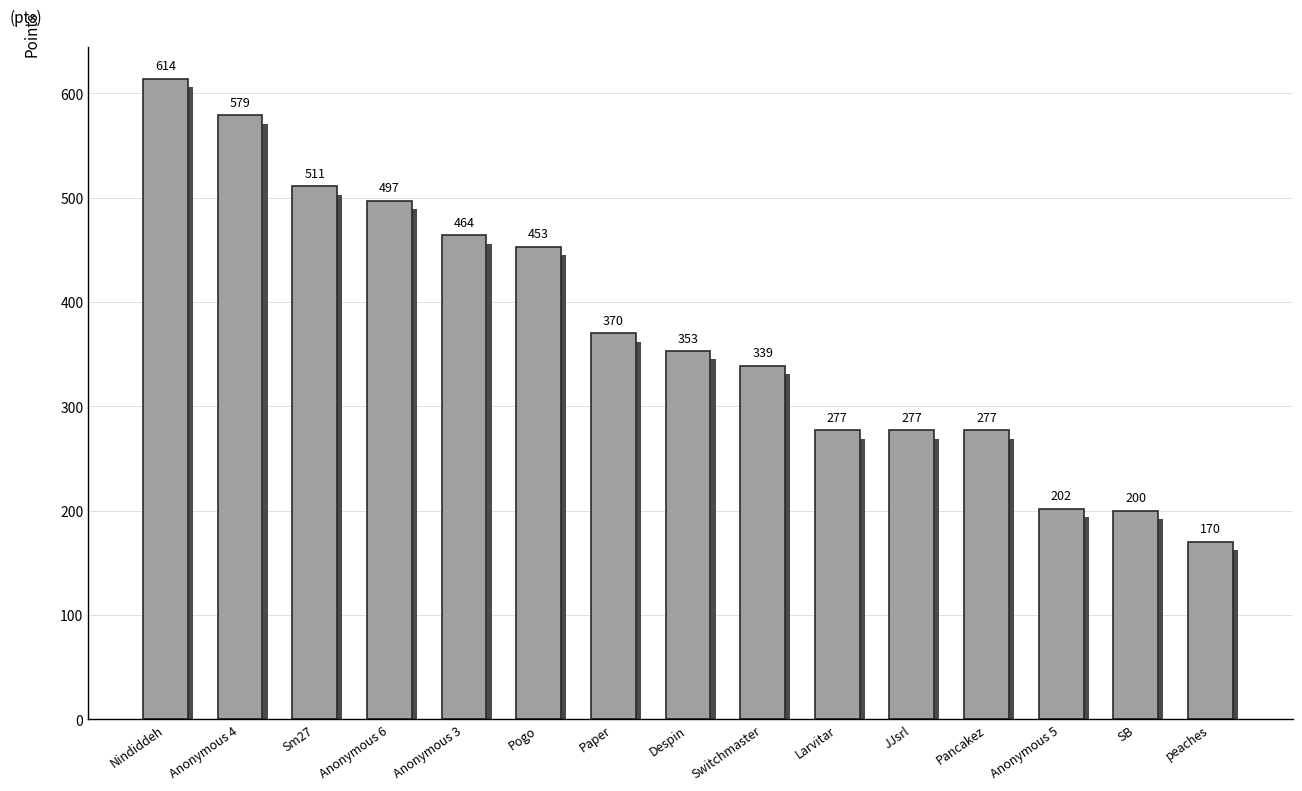

Reading left to right, list all the values displayed in this chart.

Nindiddeh=614	Anonymous 4=579	Sm27=511	Anonymous 6=497	Anonymous 3=464	Pogo=453	Paper=370	Despin=353	Switchmaster=339	Larvitar=277	JJsrl=277	Pancakez=277	Anonymous 5=202	SB=200	peaches=170